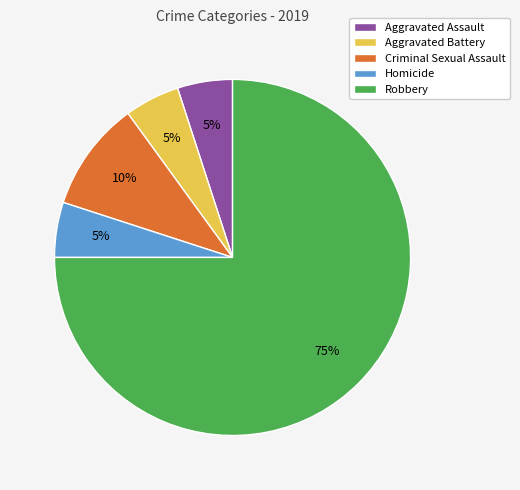

To the nearest percent, what is the combined percentage of Aggravated Assault and Homicide?

10%